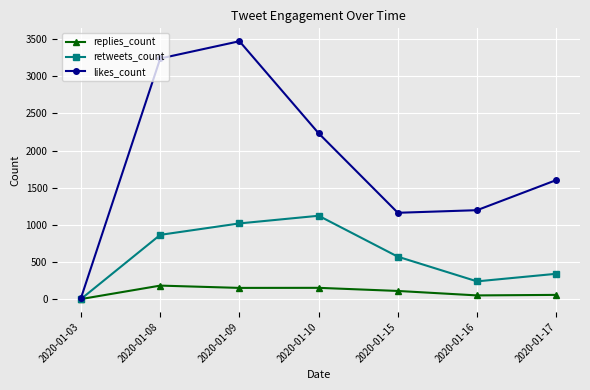

What is the greatest value displayed?

3472